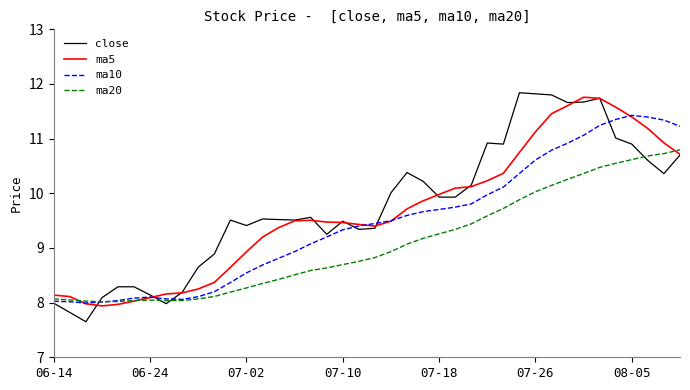

Which series has the largest range (max minus min)?

close